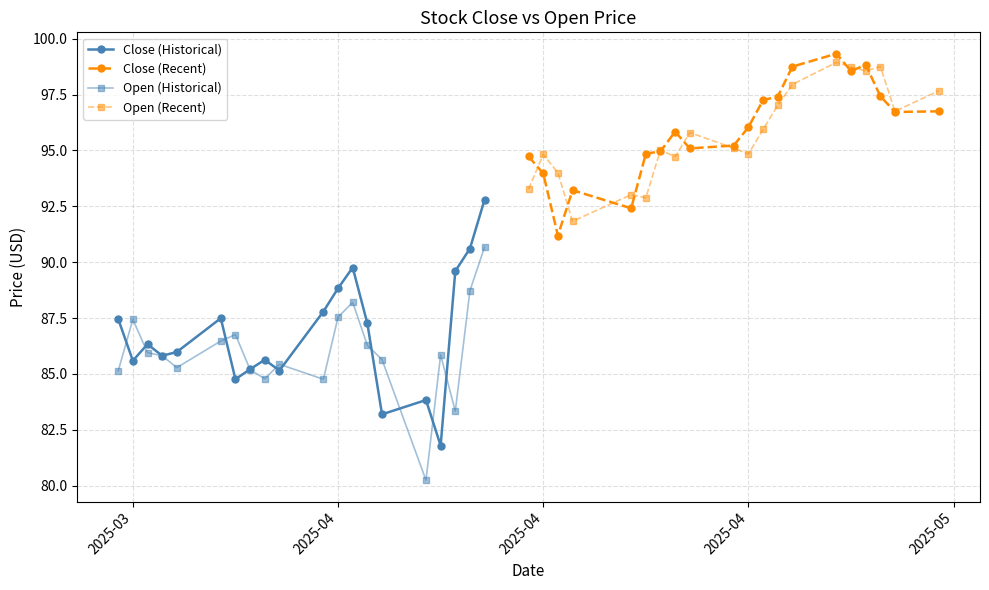

Which series has the largest range (max minus min)?

Close (Historical)